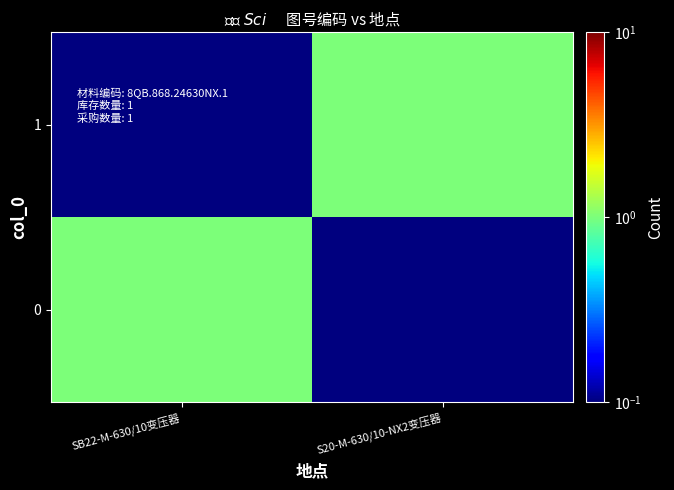

What is the maximum value shown in the chart?

1.0